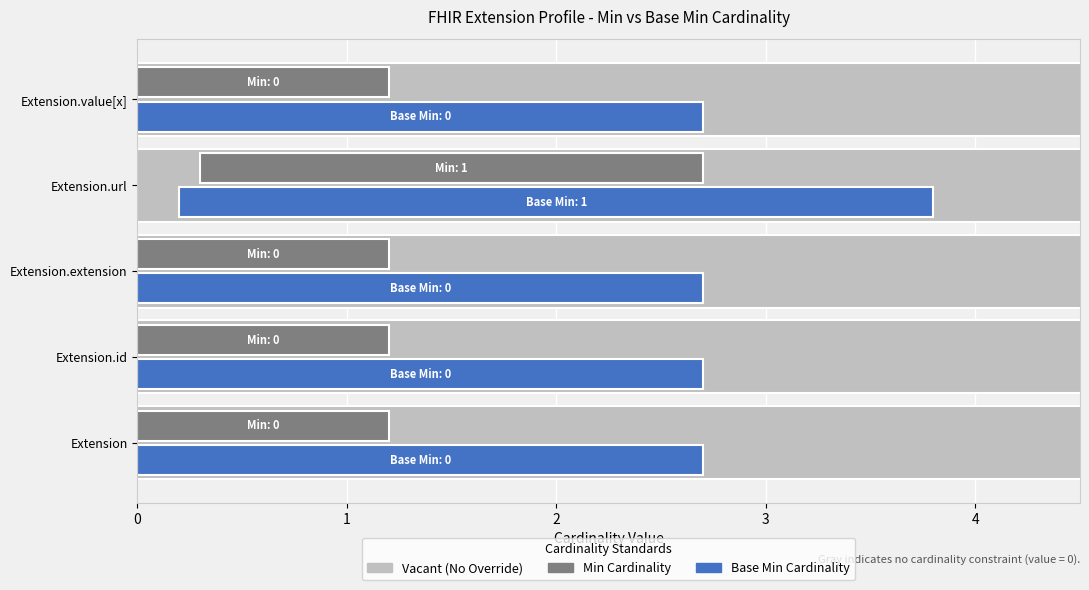

Which has a higher value, Extension.id or Extension.extension?

Extension.id